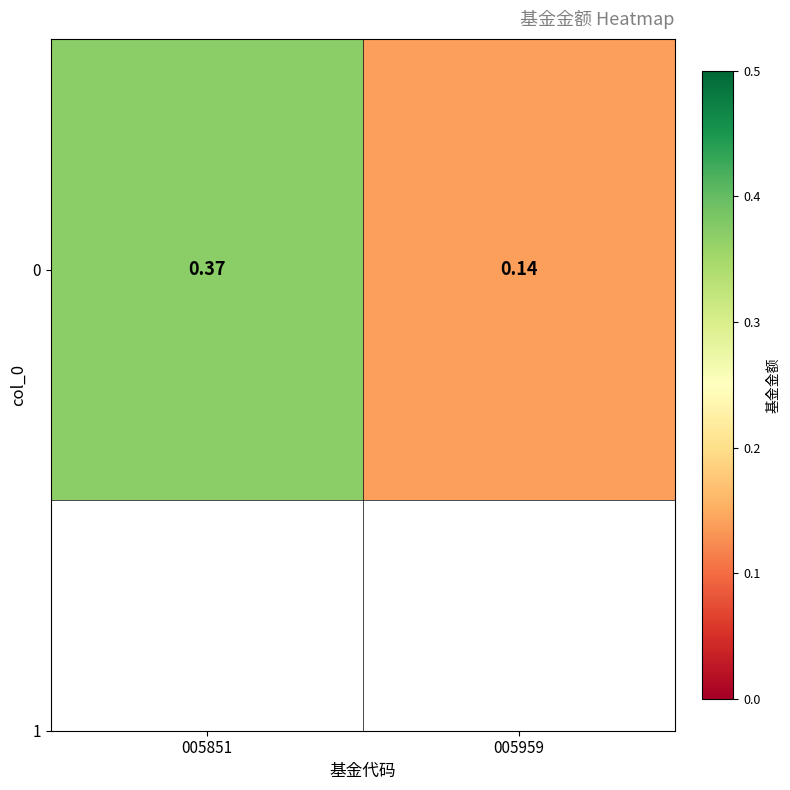

What is the difference between the values at 005959 and 005851?

0.2